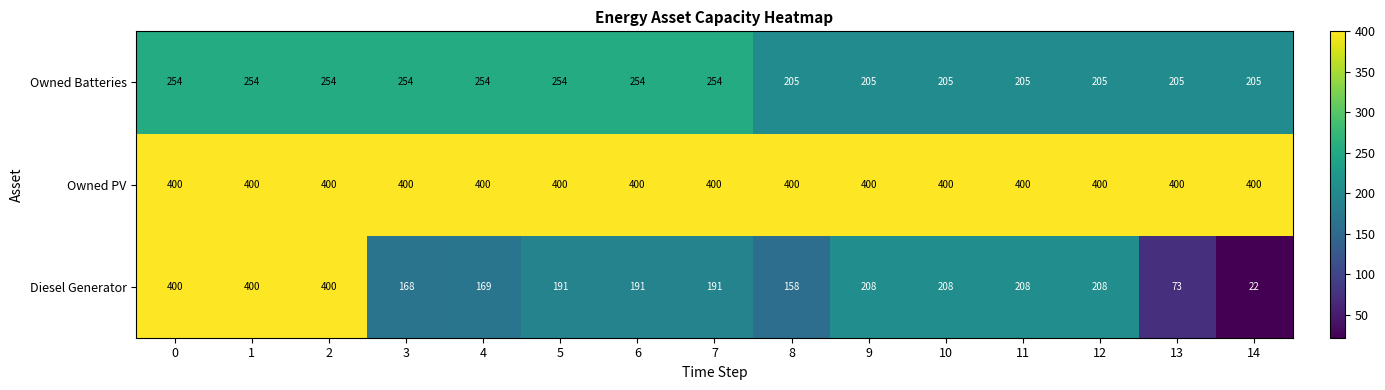

At 13, list the series in order from smallest to largest.

Diesel Generator, Owned Batteries, Owned PV